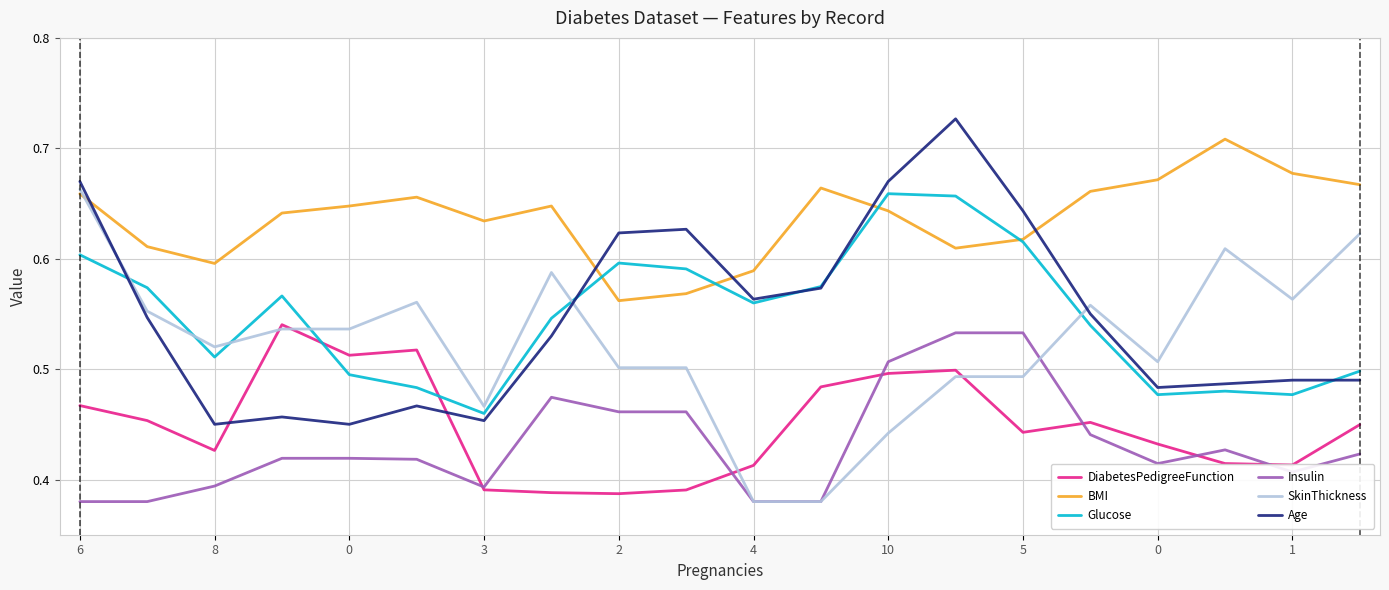

Which series has the largest total across all categories?

BMI